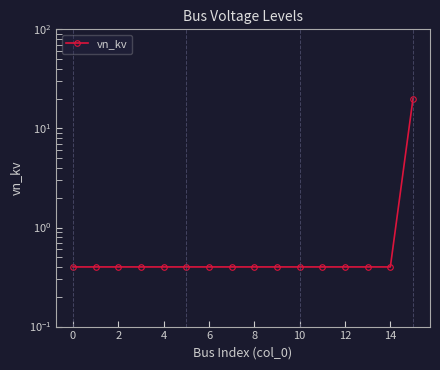

Does the chart have visible grid lines?

No